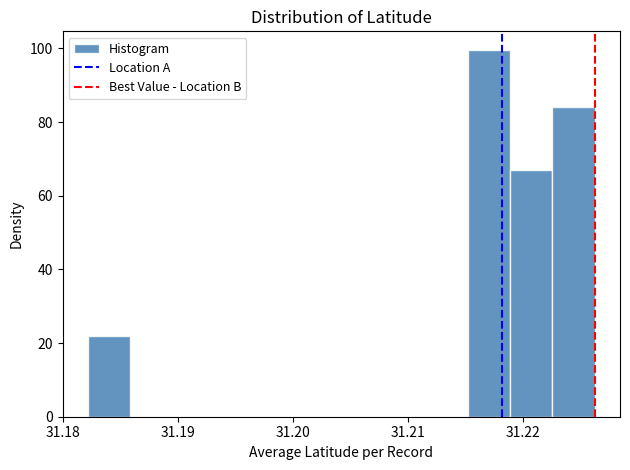

Around what value on the x-axis is the tallest bar? Give the approximate position of its centre, as read against the axis.

31.217